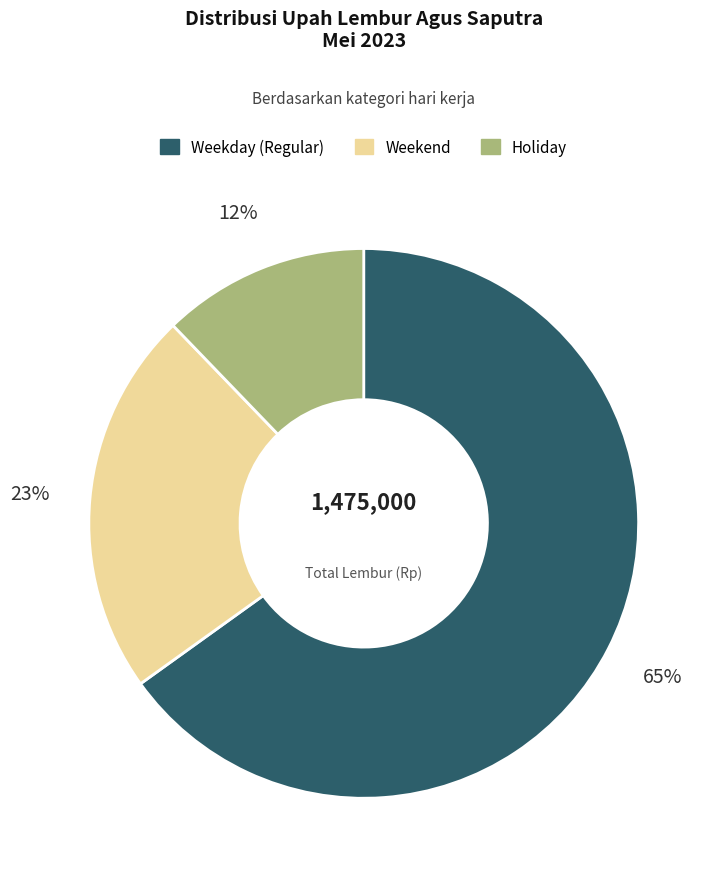

Rank the categories by value from lowest to highest.

Holiday, Weekend, Weekday (Regular)